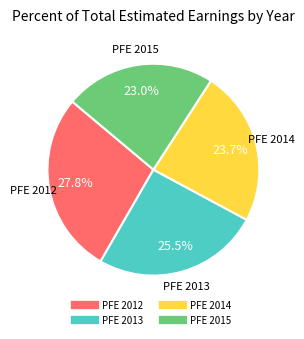

How many slices are in this pie chart?

4